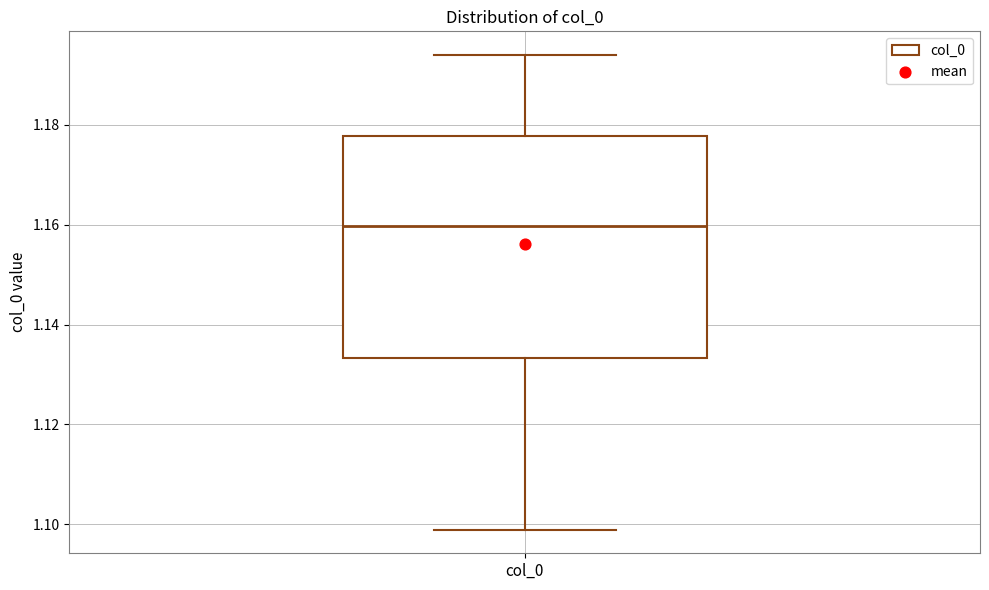

Read this box plot against the y-axis: the position of the median line, the range covered by the box, and the ends of both whiskers. The values are not printed on the chart, so give them approximately, as read against the axis.

median 1.160, box 1.134 to 1.178, whiskers 1.098 to 1.194